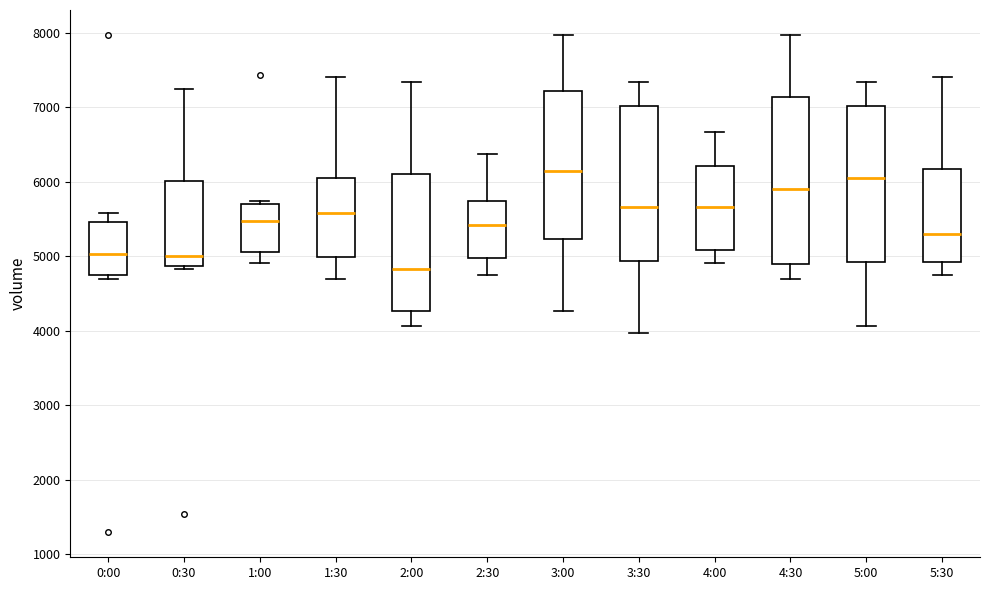

Reading left to right, read every box against the y-axis: the position of its median line, the range the box covers, and the ends of its whiskers. The values are not printed on the chart, so give them approximately, as read against the axis.

0:00: median 5000, box 4800 to 5500, whiskers 4700 to 5600
0:30: median 5000, box 4900 to 6000, whiskers 4800 to 7200
1:00: median 5500, box 5100 to 5700, whiskers 4900 to 5700 (just above the box's upper edge)
1:30: median 5600, box 5000 to 6100, whiskers 4700 to 7400
2:00: median 4800, box 4300 to 6100, whiskers 4100 to 7300
2:30: median 5400, box 5000 to 5700, whiskers 4700 to 6400
3:00: median 6100, box 5200 to 7200, whiskers 4300 to 8000
3:30: median 5700, box 4900 to 7000, whiskers 4000 to 7300
4:00: median 5700, box 5100 to 6200, whiskers 4900 to 6700
4:30: median 5900, box 4900 to 7100, whiskers 4700 to 8000
5:00: median 6000, box 4900 to 7000, whiskers 4100 to 7300
5:30: median 5300, box 4900 to 6200, whiskers 4700 to 7400